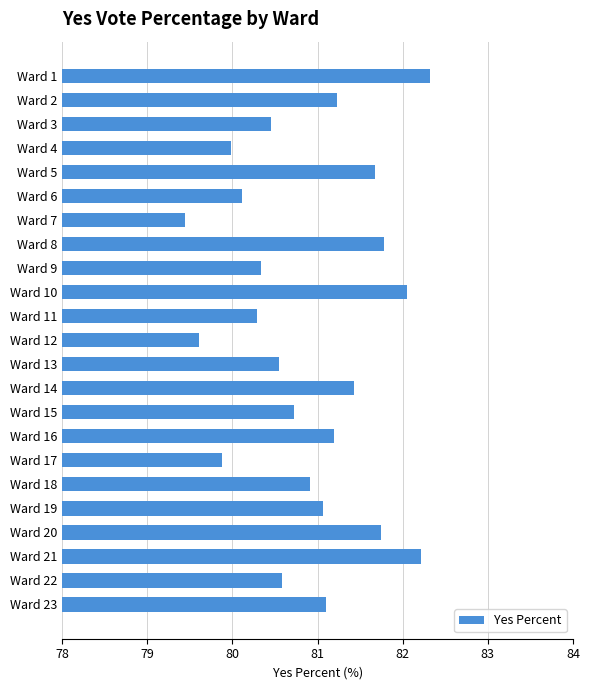

What is the value of the 7th bar from the top?

79.4